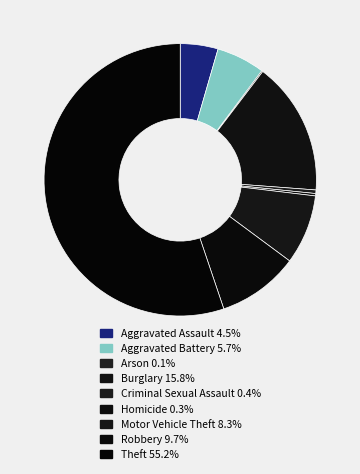

What is the ratio of the value at Motor Vehicle Theft to the value at Theft?

0.1